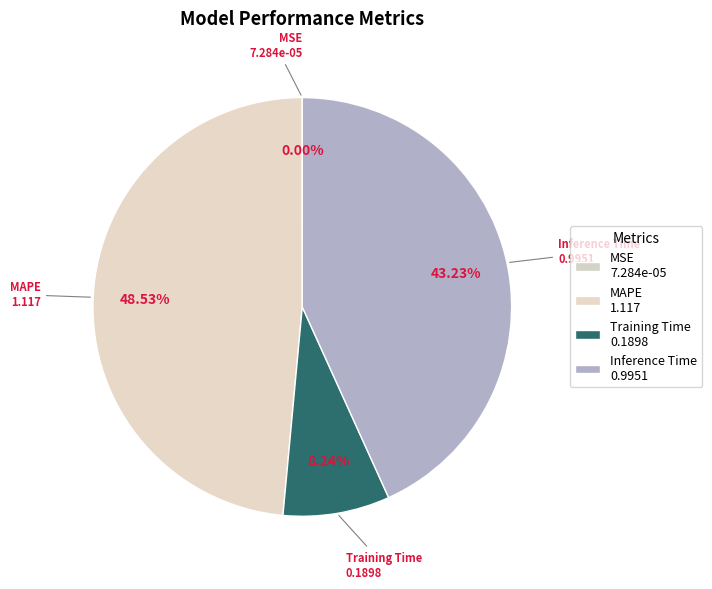

Combined, what portion of the pie is Training Time and Inference Time?

51.5%